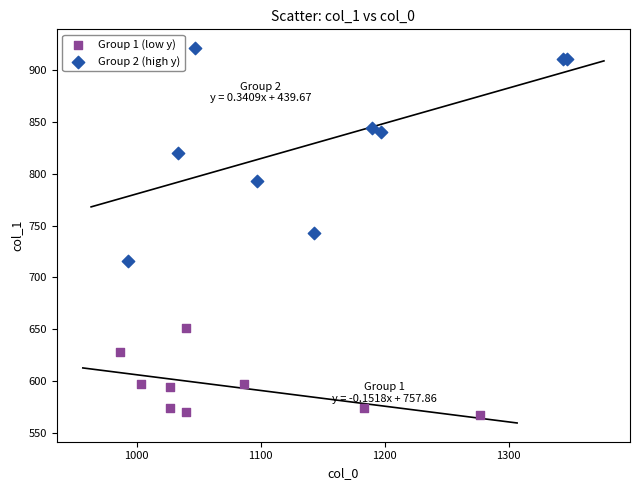

Which series reaches the maximum Y coordinate?

Group 2 (high y)